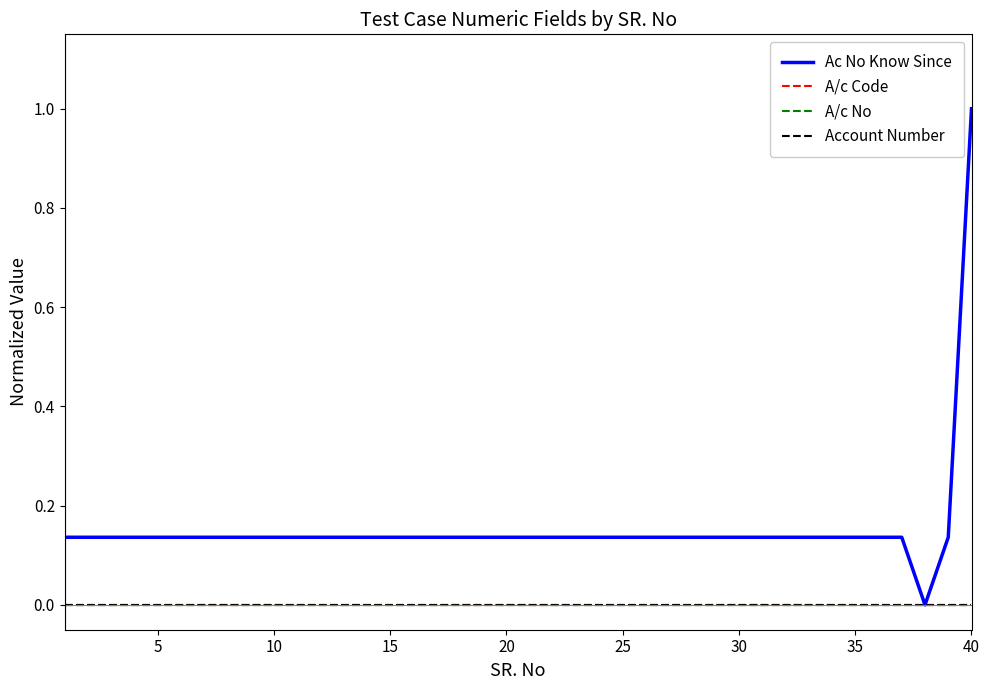

True or false: A/c Code and Ac No Know Since cross at least once.

False